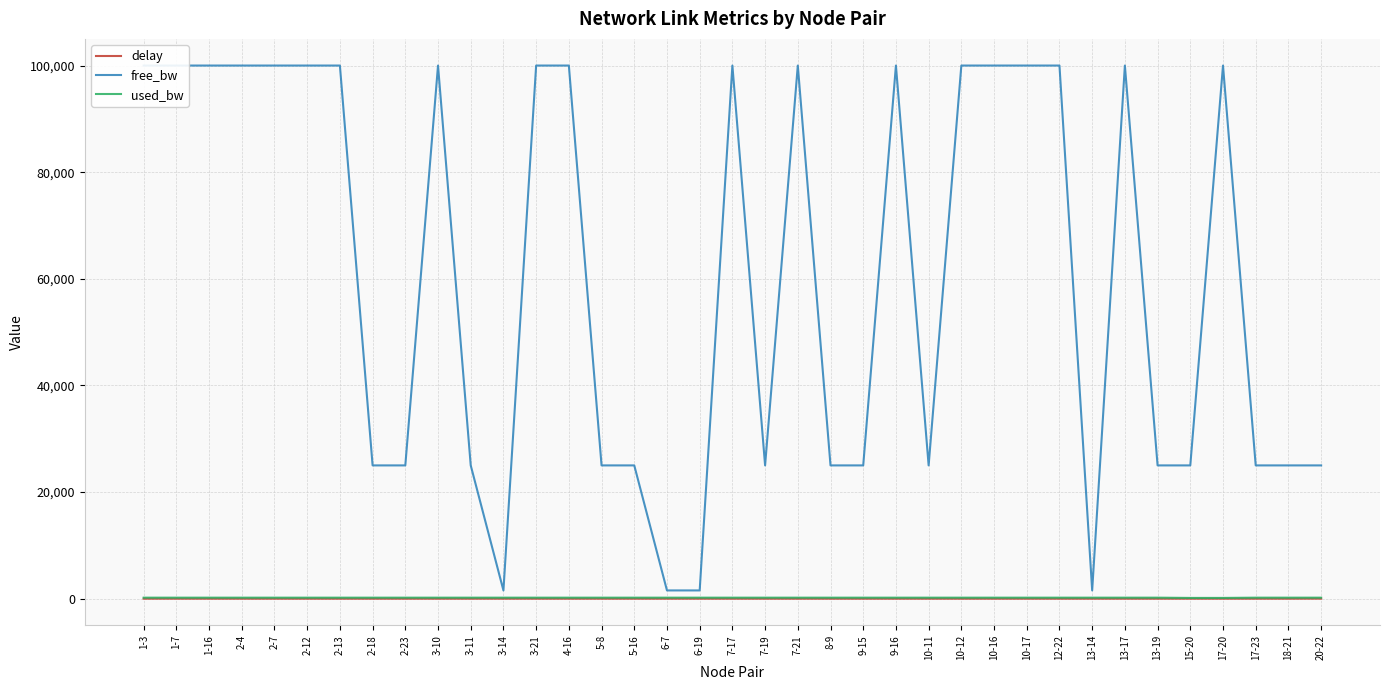

At which label does used_bw first exceed 192?

1-3